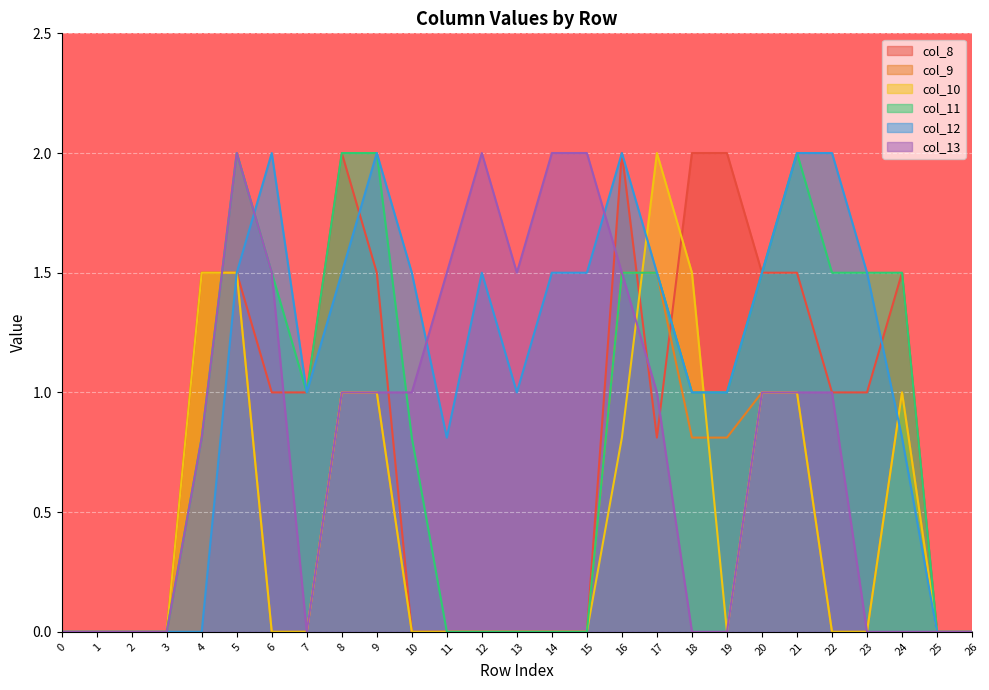

How many distinct data groups are displayed?

6